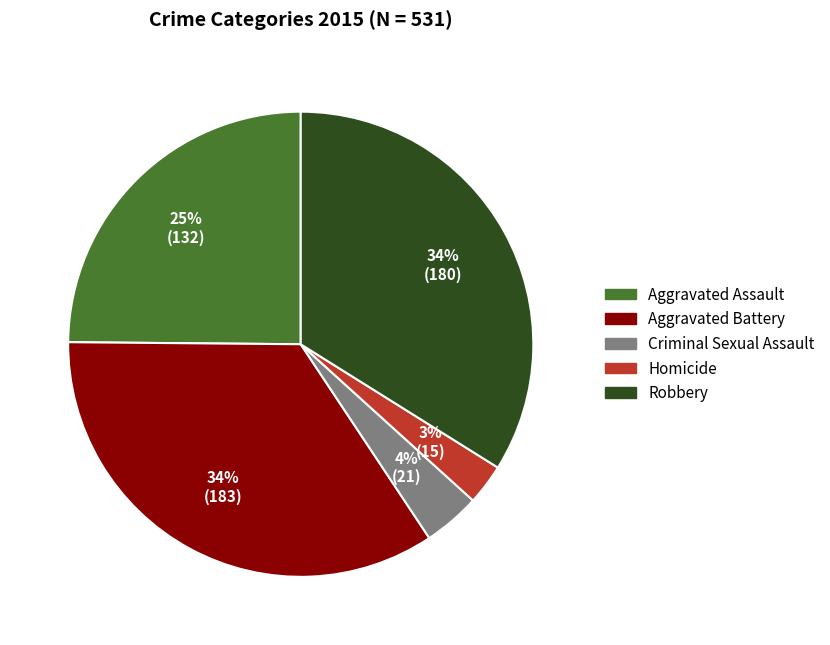

What is the ratio of the value at Aggravated Battery to the value at Robbery?

1.0